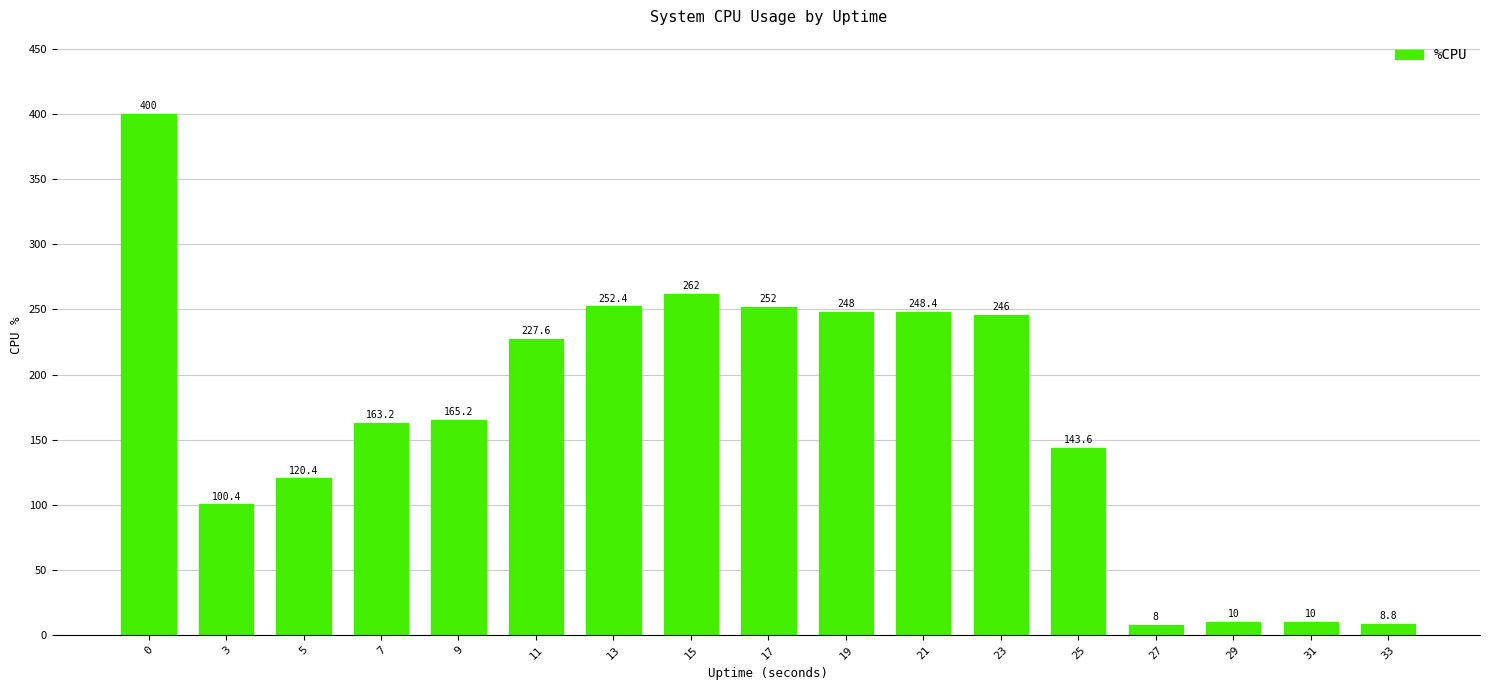

What is the maximum value shown in the chart?

400.0